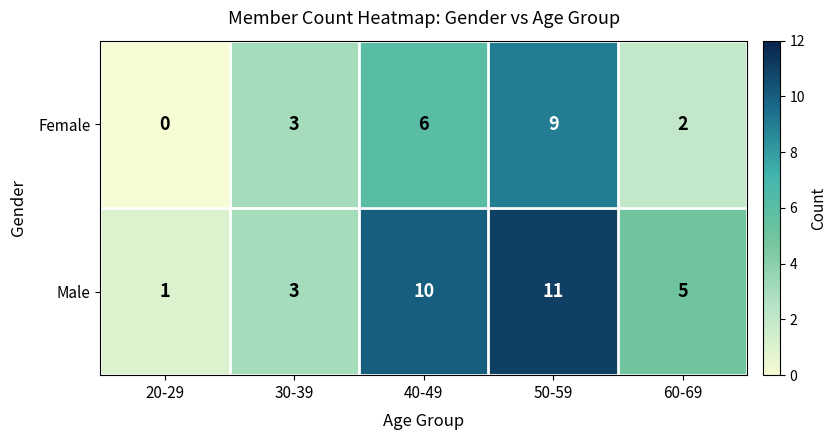

At 50-59, list the series in order from largest to smallest.

Male, Female